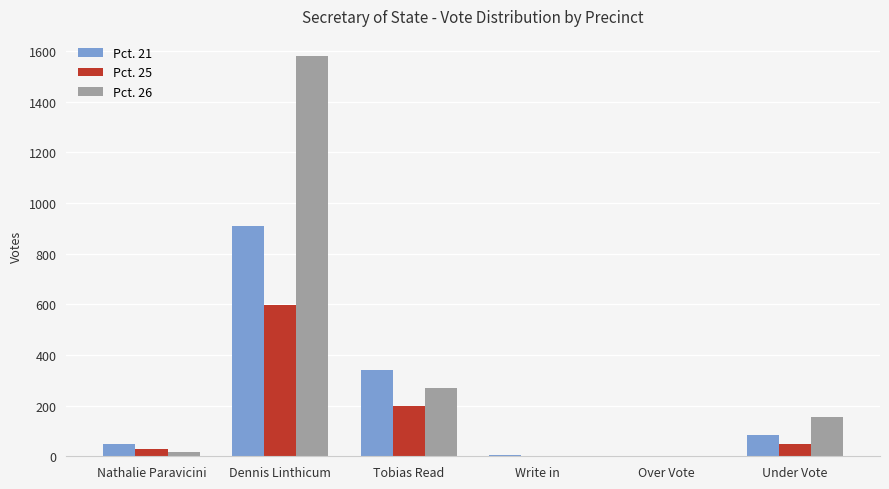

At which category is the sum across all series the highest?

Dennis Linthicum